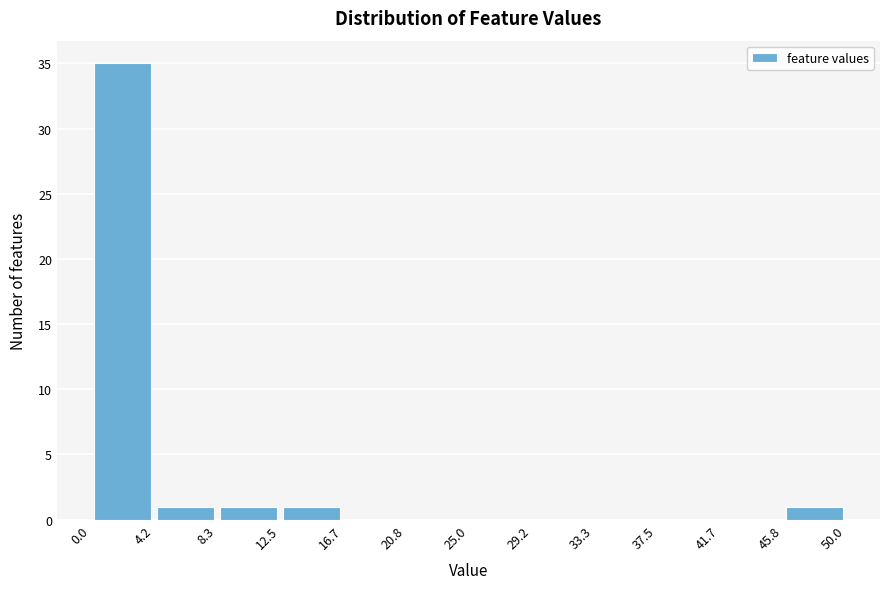

Reading left to right, transcribe this chart: for each bar, give the range it covers on the x-axis and its height. The values are not printed on the chart, so give them approximately, as read against the axis.

0.0 to 4.2: 35
4.2 to 8.3: 1
8.3 to 12.5: 1
12.5 to 16.7: 1
16.7 to 20.8: 0
20.8 to 25.0: 0
25.0 to 29.2: 0
29.2 to 33.3: 0
33.3 to 37.5: 0
37.5 to 41.7: 0
41.7 to 45.8: 0
45.8 to 50.0: 1